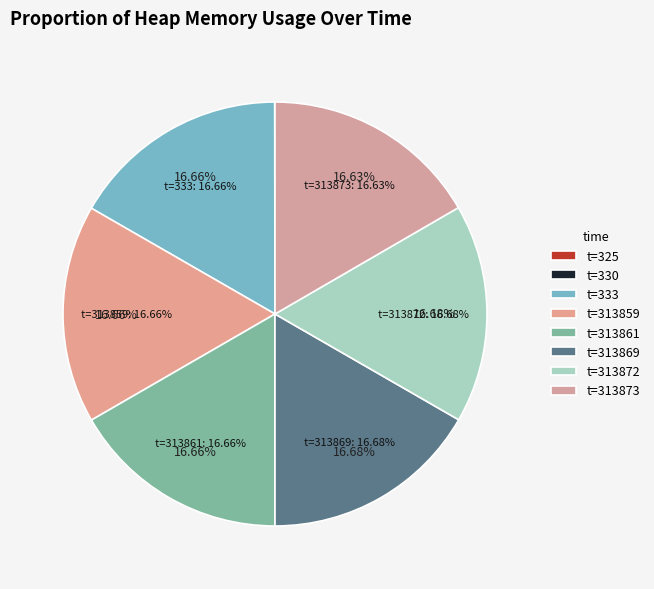

Count the number of slices in the pie.

8